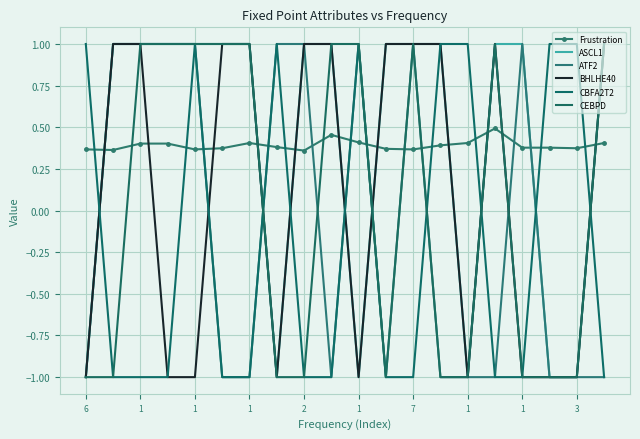

Reading right to left, extract all data points from this chart.

Frustration: 0.4	0.4	0.4	0.4	0.5	0.4	0.4	0.4	0.4	0.4	0.5	0.4	0.4	0.4	0.4	0.4	0.4	0.4	0.4	0.4
ASCL1: 1.0	-1.0	-1.0	1.0	1.0	-1.0	1.0	1.0	1.0	-1.0	1.0	1.0	-1.0	1.0	1.0	1.0	1.0	1.0	1.0	-1.0
ATF2: -1.0	-1.0	-1.0	1.0	-1.0	-1.0	-1.0	1.0	-1.0	1.0	-1.0	1.0	1.0	-1.0	-1.0	1.0	1.0	1.0	1.0	-1.0
BHLHE40: 1.0	-1.0	-1.0	-1.0	1.0	-1.0	1.0	1.0	1.0	-1.0	1.0	1.0	-1.0	1.0	1.0	-1.0	-1.0	1.0	1.0	-1.0
CBFA2T2: -1.0	1.0	1.0	-1.0	-1.0	1.0	1.0	-1.0	-1.0	1.0	-1.0	-1.0	1.0	-1.0	-1.0	1.0	-1.0	-1.0	-1.0	1.0
CEBPD: 1.0	-1.0	-1.0	-1.0	1.0	-1.0	-1.0	1.0	-1.0	1.0	1.0	-1.0	-1.0	1.0	1.0	1.0	1.0	1.0	-1.0	-1.0